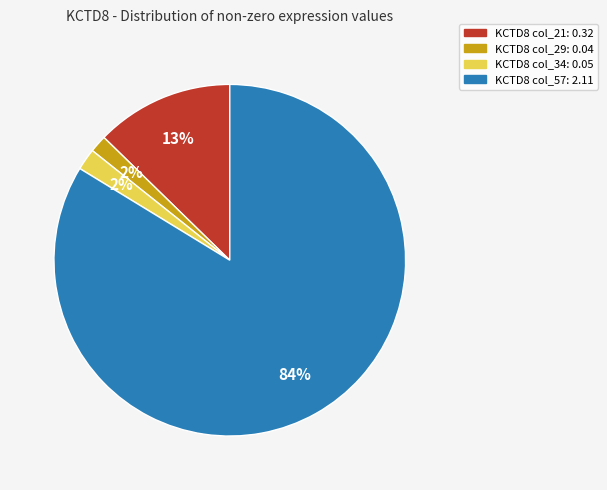

Is there any slice that represents more than half of the pie?

Yes